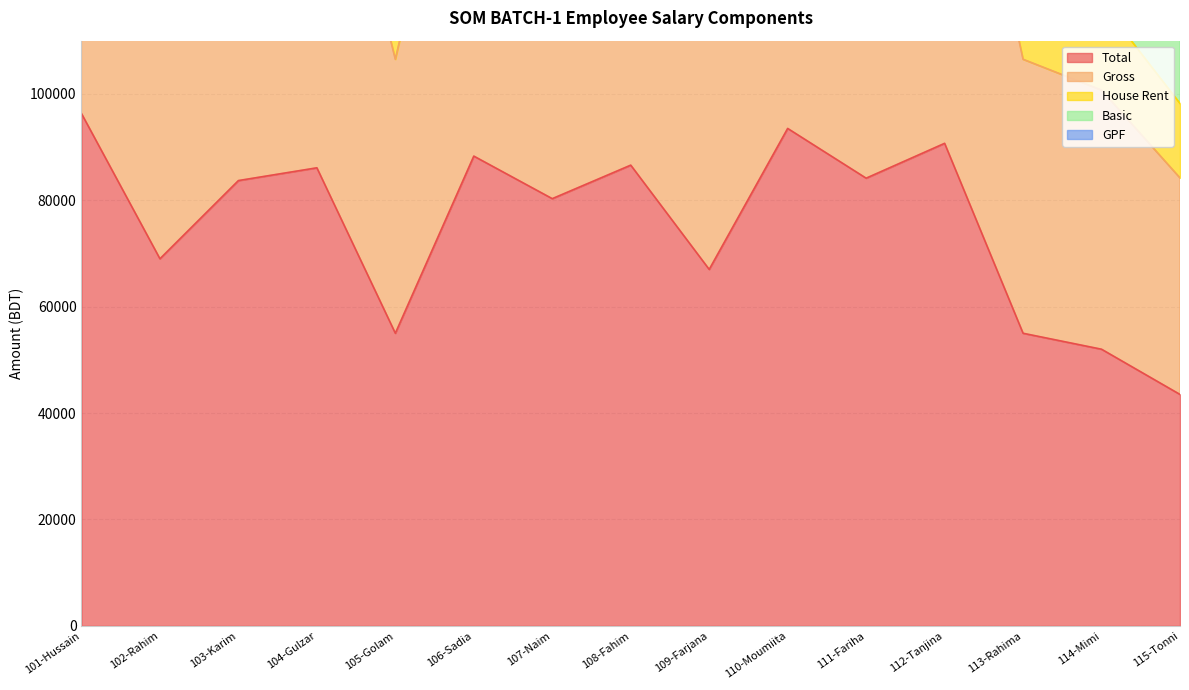

How many categories are shown in the chart?

15